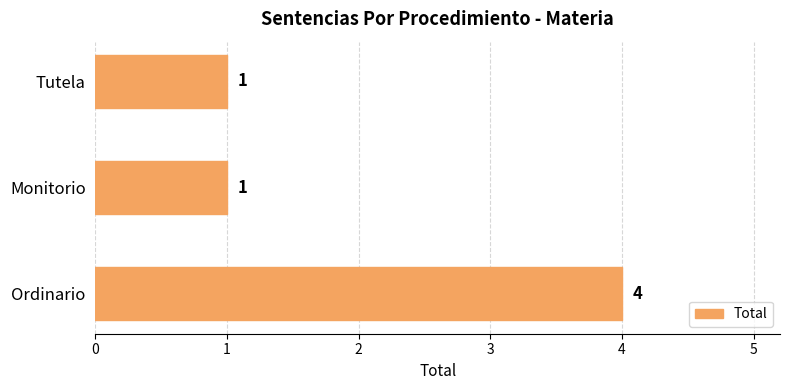

True or false: the data shows 4 at Ordinario.

True